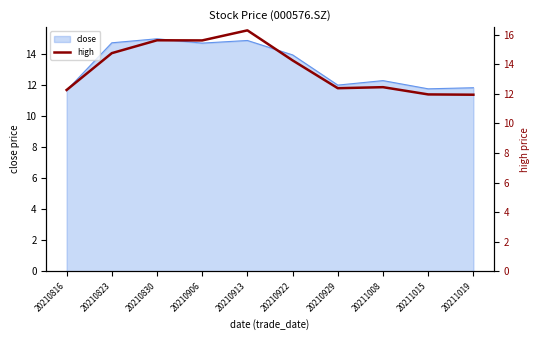

What is the minimum value shown in the chart?

11.9